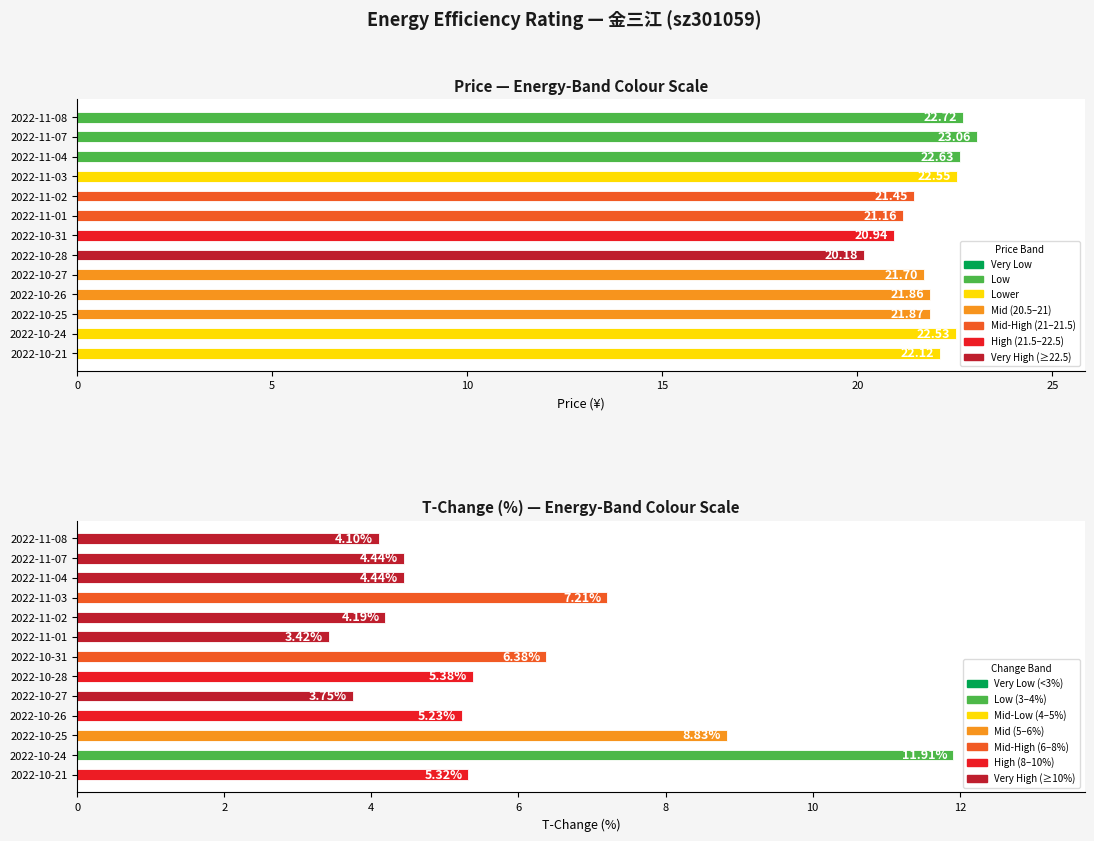

What is the spread (max minus min) of values at 2022-10-25?

13.0